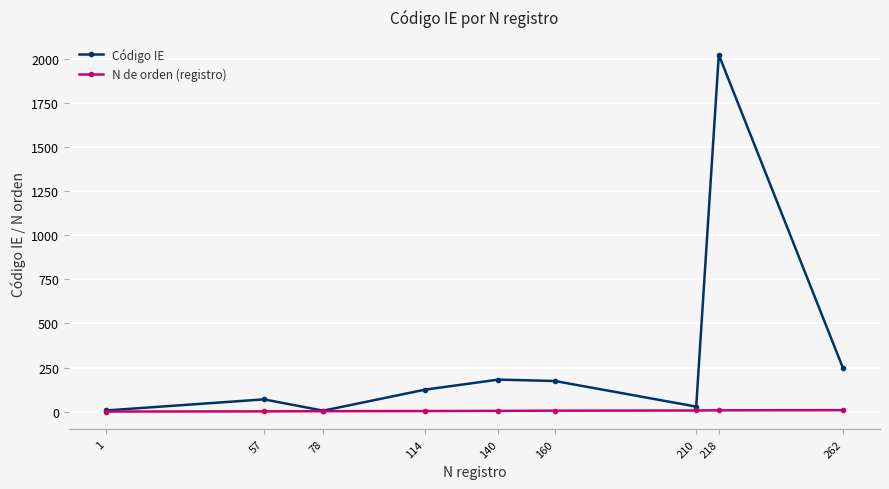

What is the greatest value displayed?

2022